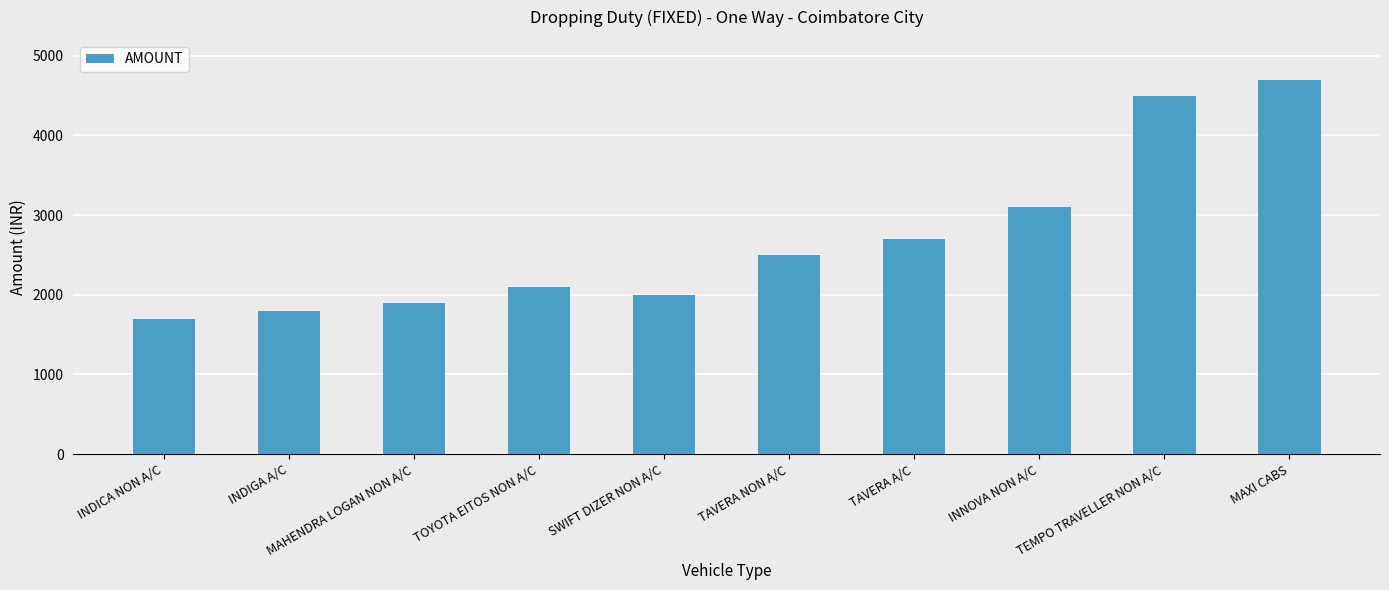

What position from the right is TAVERA A/C?

4